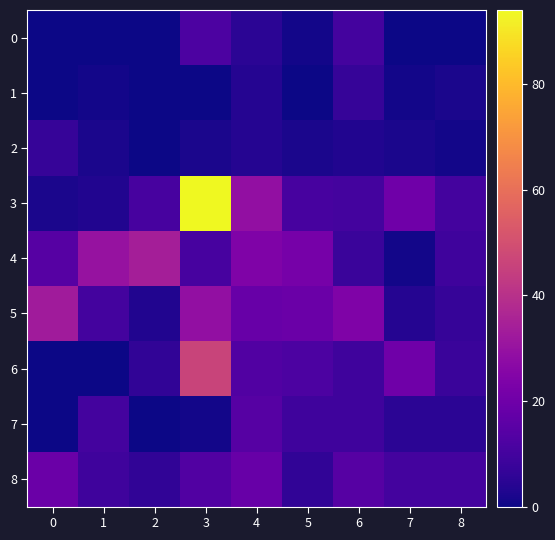

Which series has the widest spread of values?

3